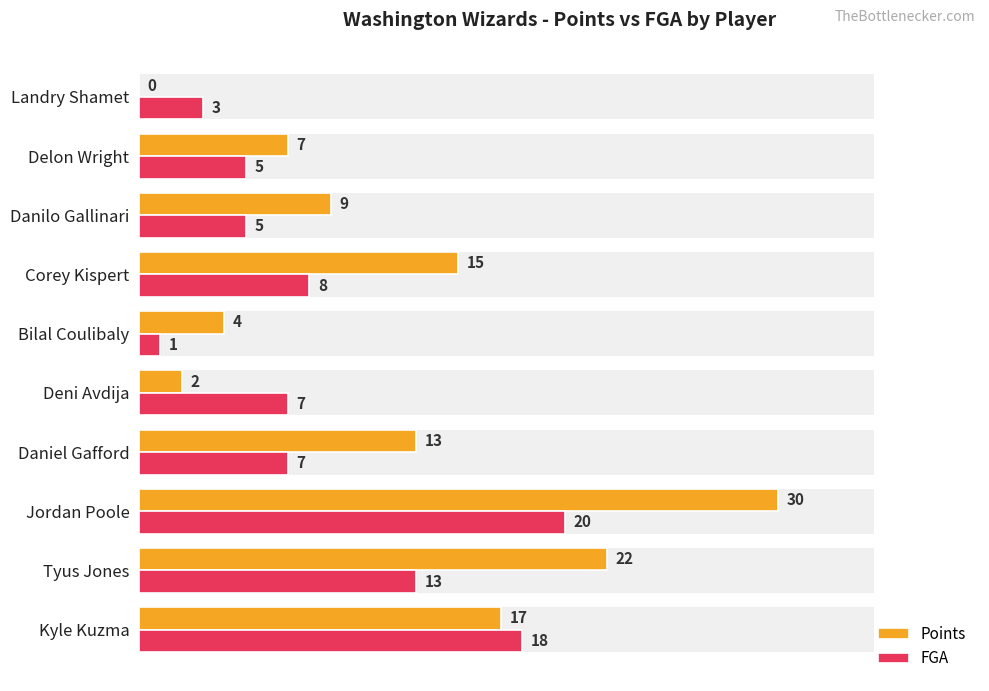

How many bars are there in each group?

2